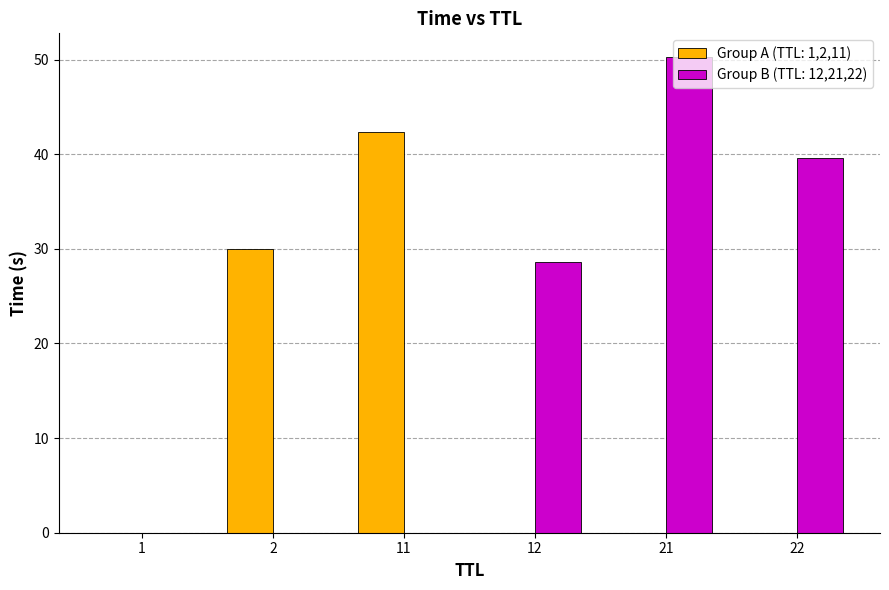

Between 2 and 22, which series saw the biggest shift?

Group B (TTL: 12,21,22)